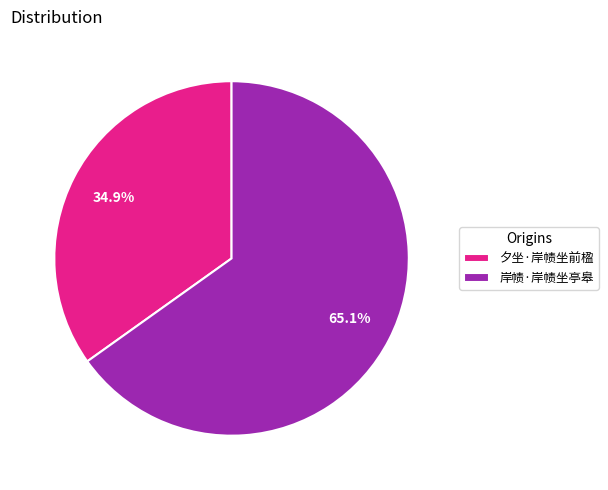

To the nearest percent, what is the difference between the largest and smallest slice percentages?

30%